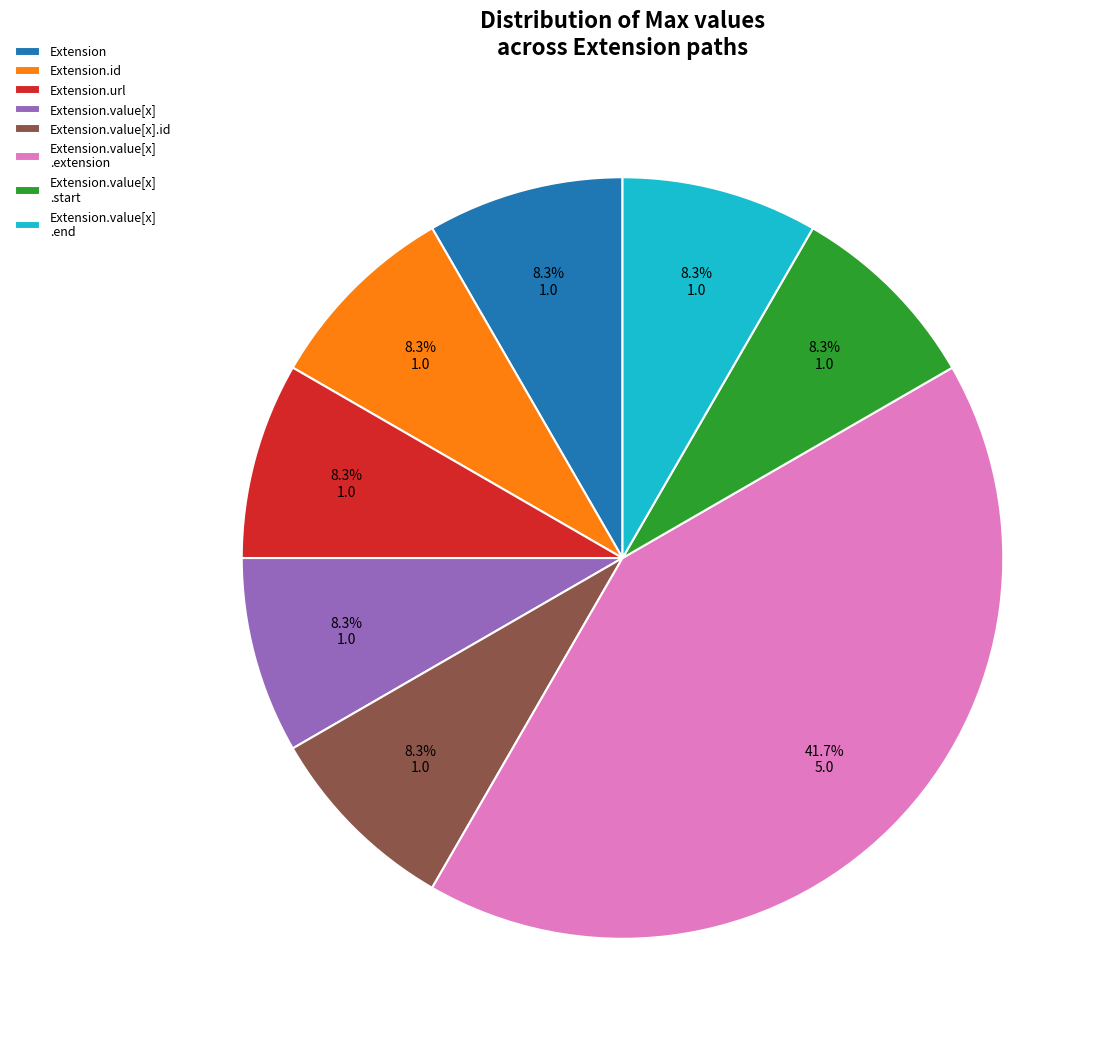

To the nearest percent, what is the average slice percentage?

12%